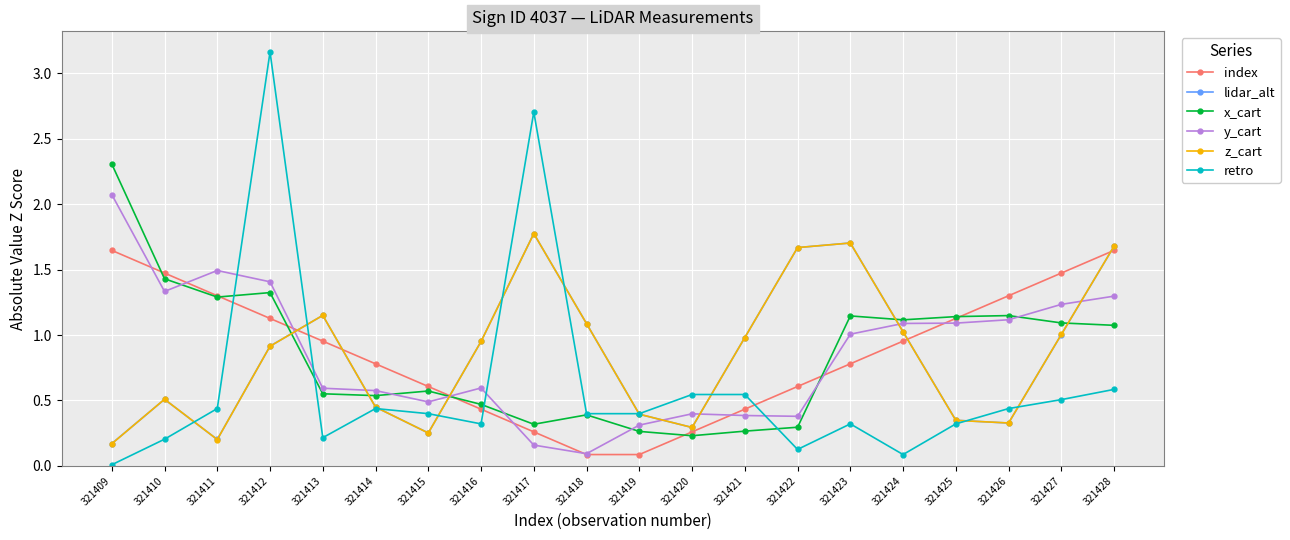

What is the value of the index point at the 6th from the left?

0.8